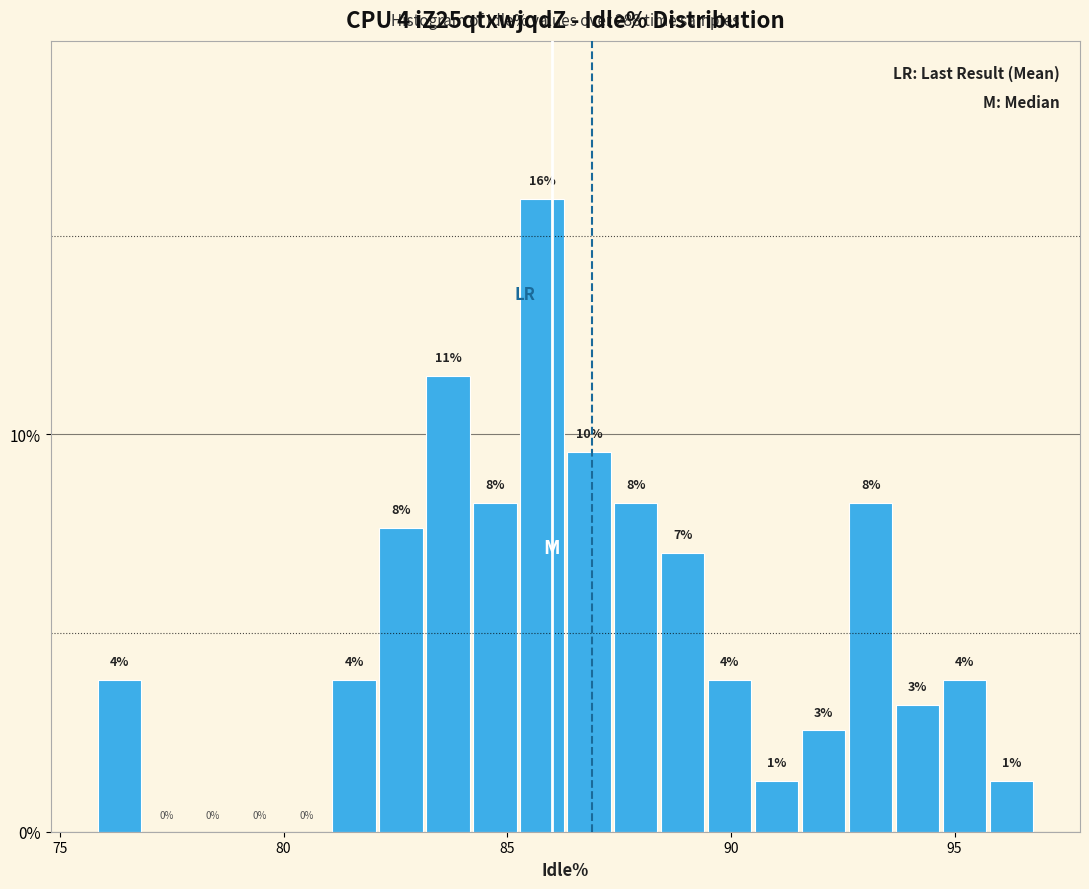

Read against the x-axis, roughly where is the centre of the tallest bar?

86.0